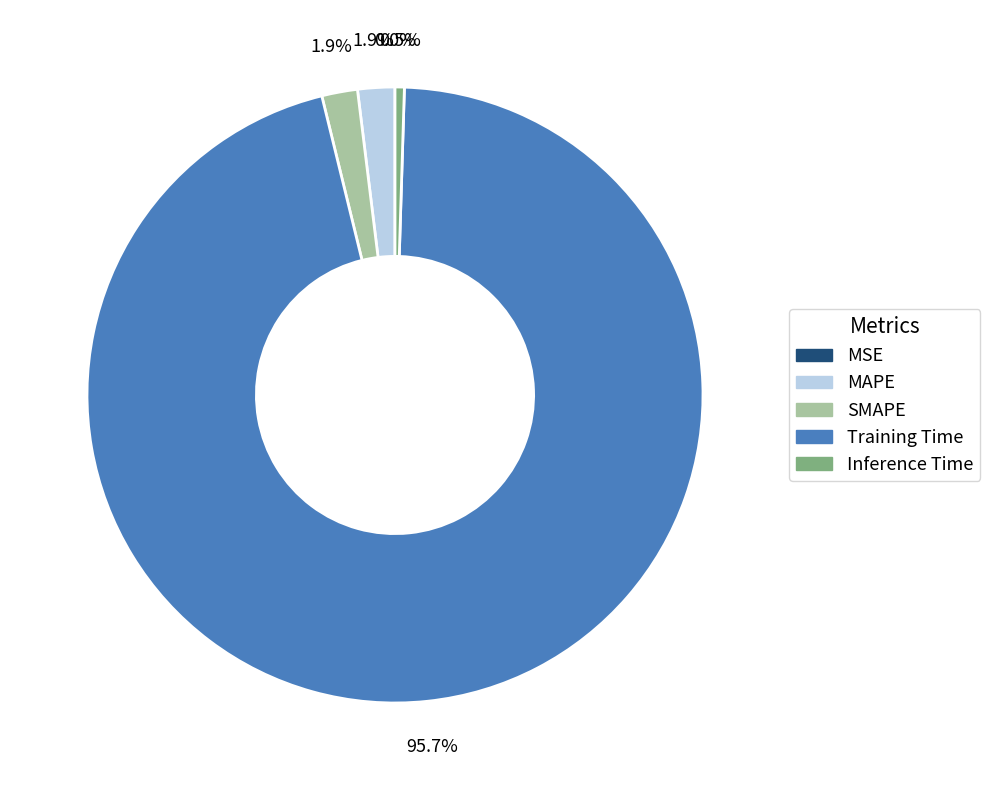

Do MAPE and Inference Time together represent more than half of the pie?

No